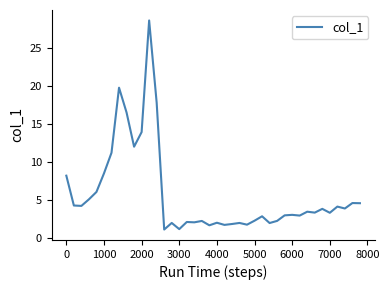

What is the minimum value shown in the chart?

1.1